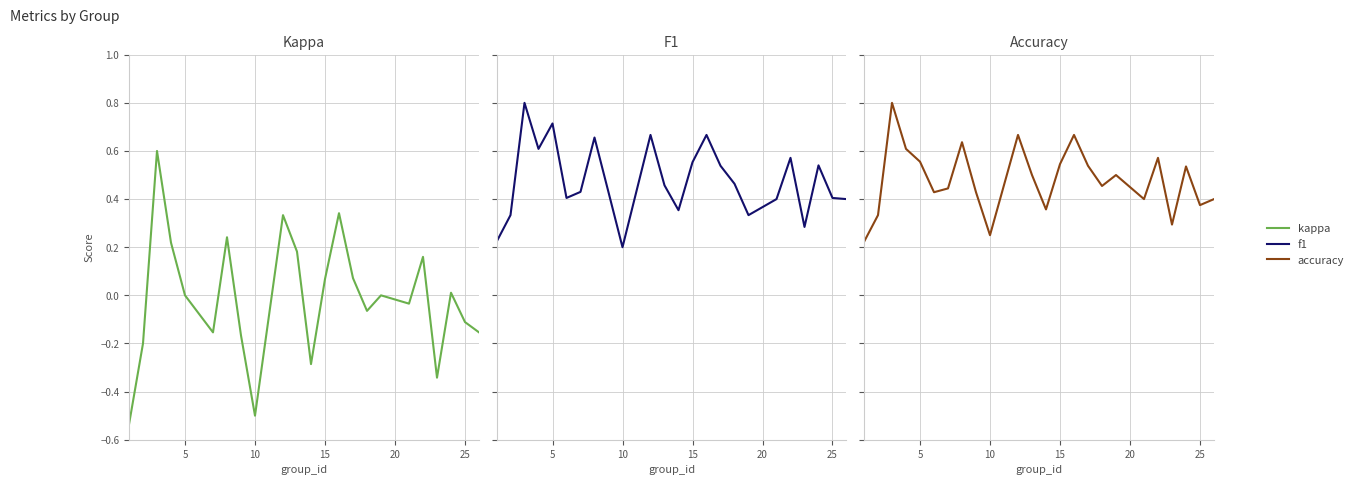

Is the value of f1 at 12 greater than the value of kappa at 8?

Yes